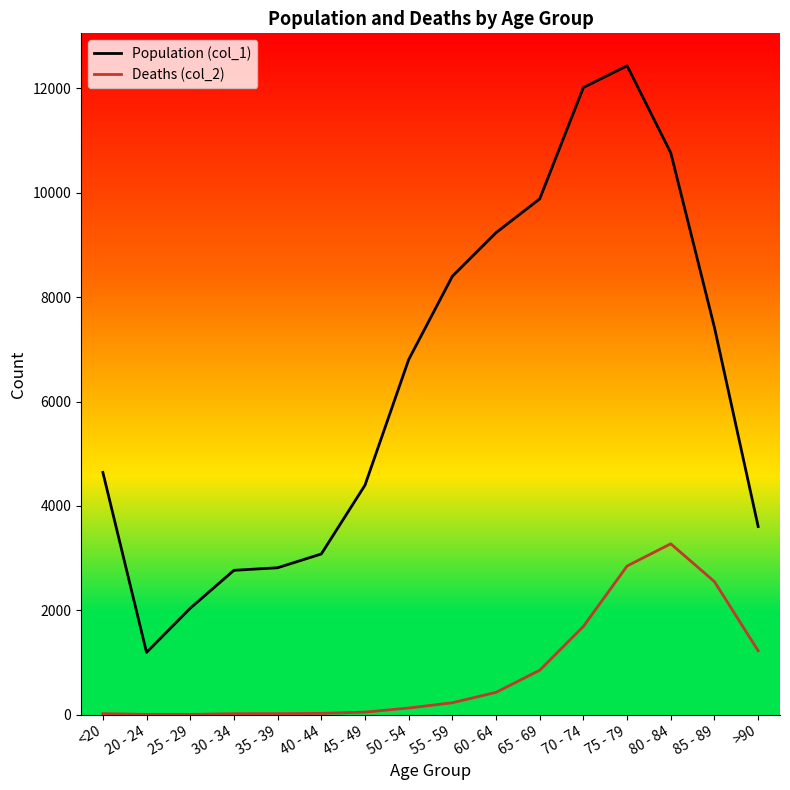

True or false: Population (col_1) has a value of 9236 at 60 - 64.

True